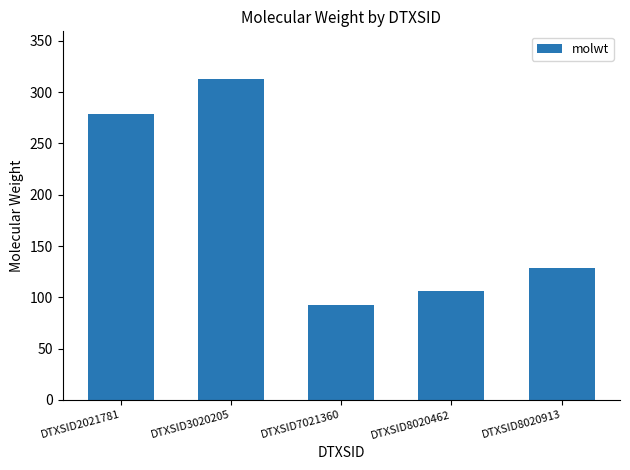

The value at DTXSID3020205 is 510.6. True or false?

False